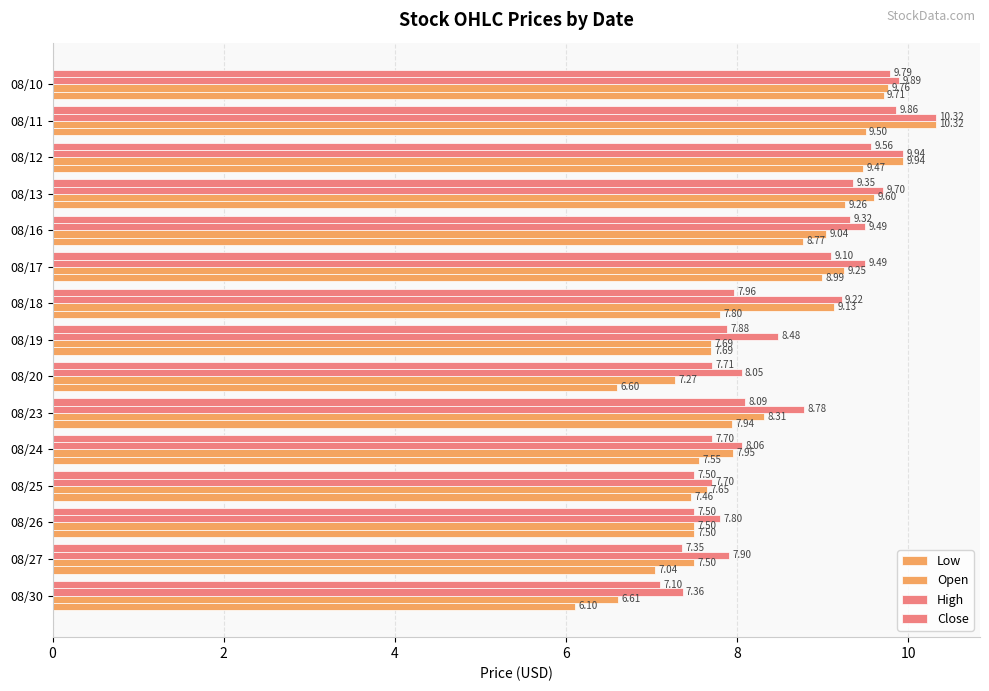

What is the minimum value for Open?

6.6